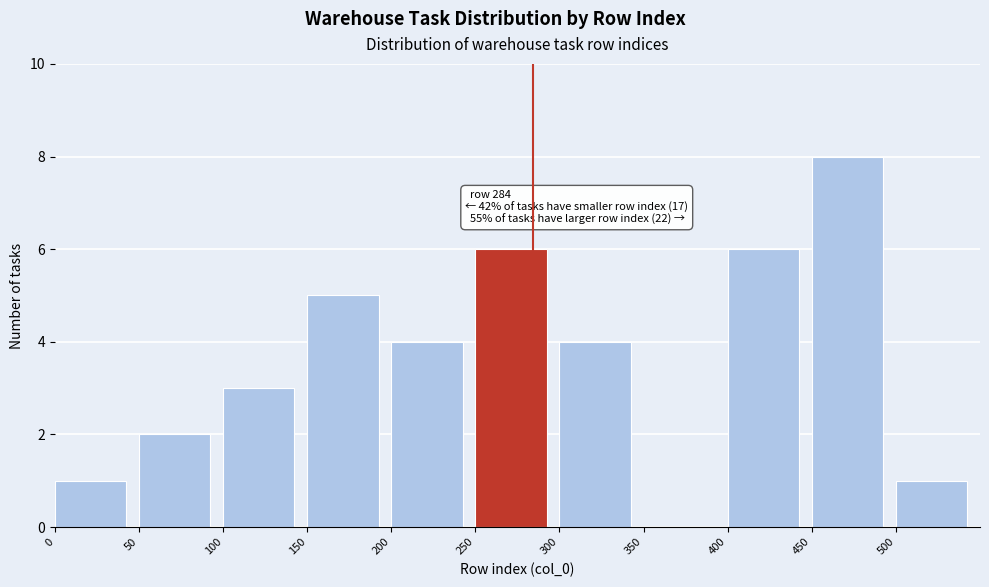

Over which range of the x-axis is the bar tallest?

450 to 500